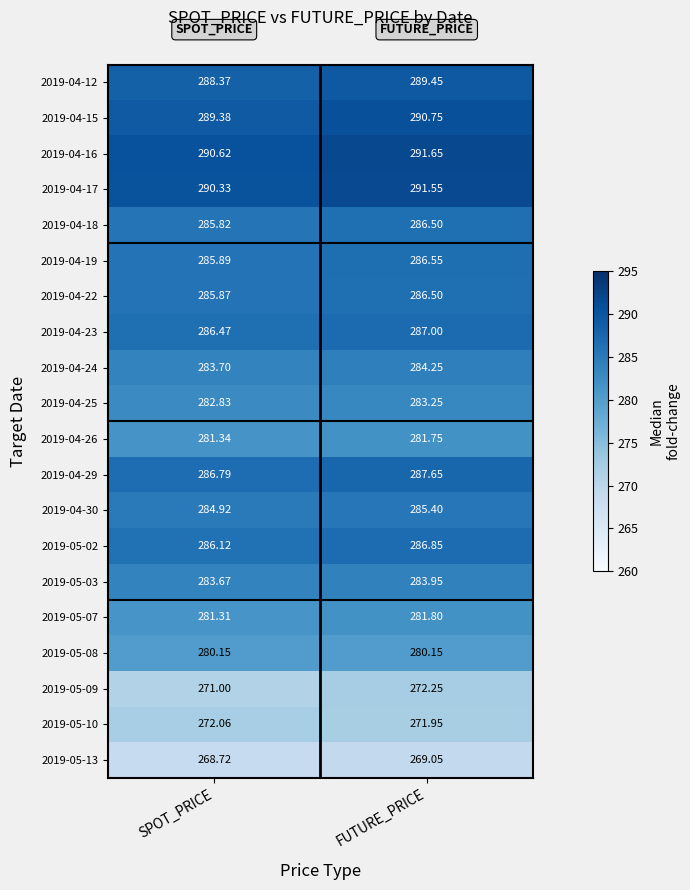

At which category does the chart reach its peak across all series?

FUTURE_PRICE